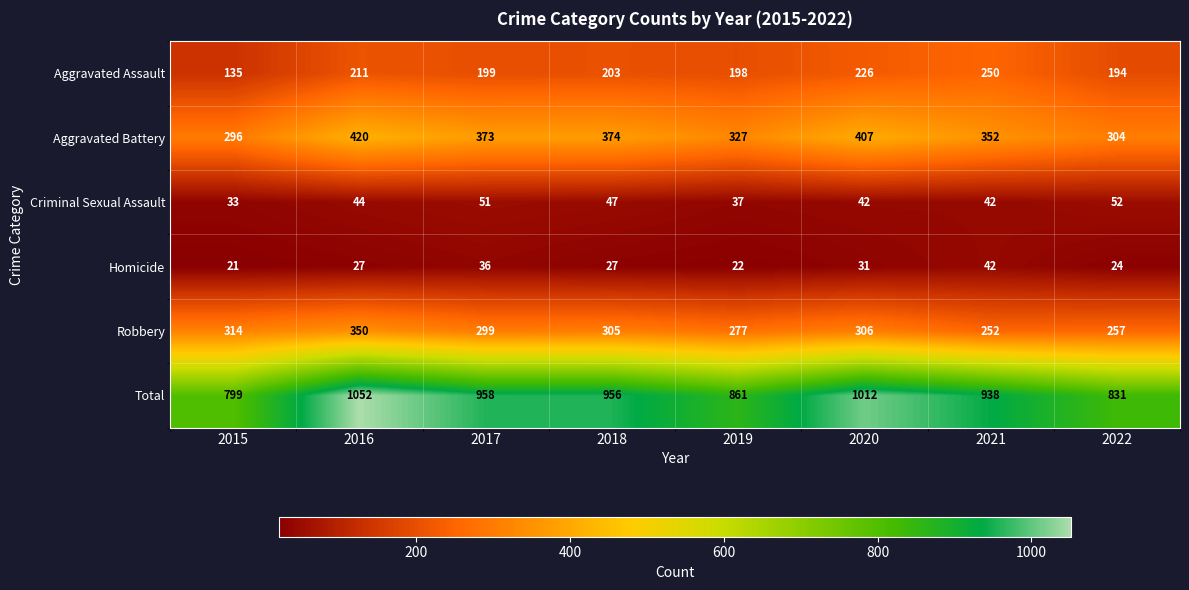

At which category does the chart reach its minimum across all series?

2015